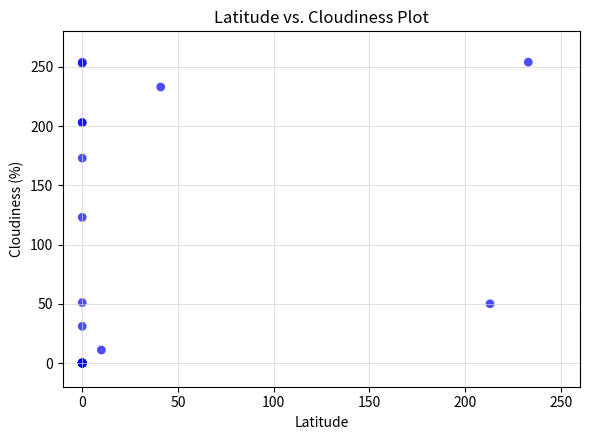

What Y value in the scatter plot is closest to 127?

123